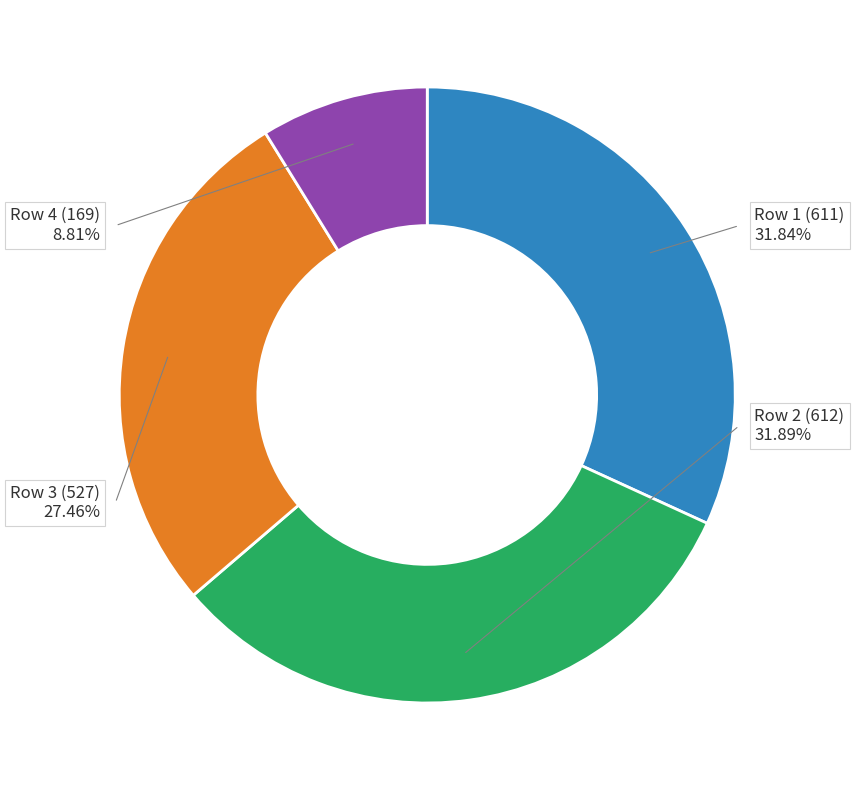

How many segments does this pie chart have?

4